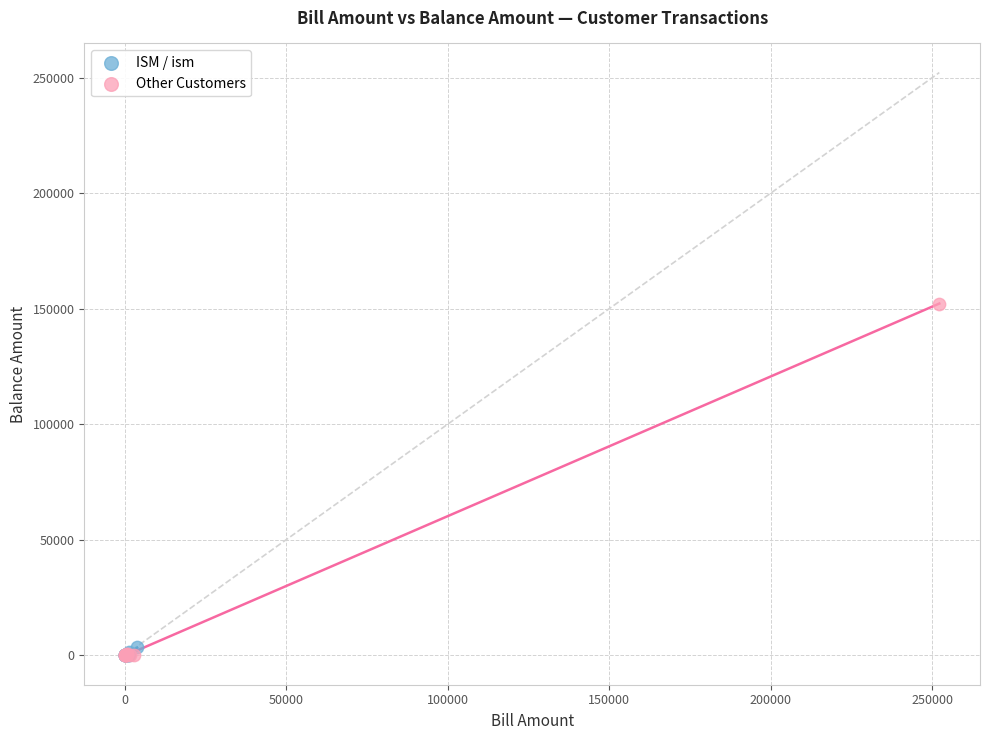

Which series contains the highest Y value?

Other Customers